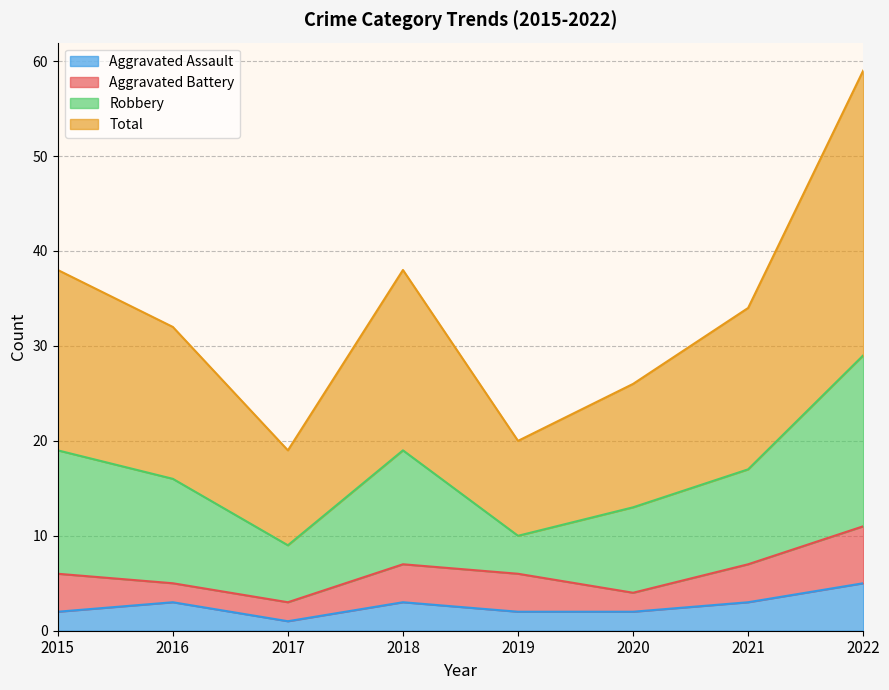

At which label does Aggravated Assault reach its peak?

2022